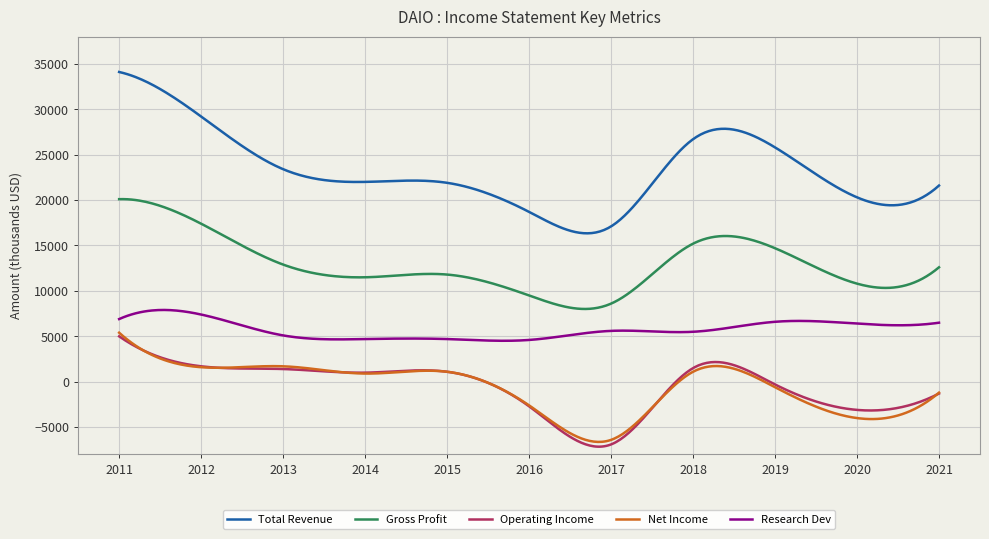

What is the minimum value shown in the chart?

-7147.5